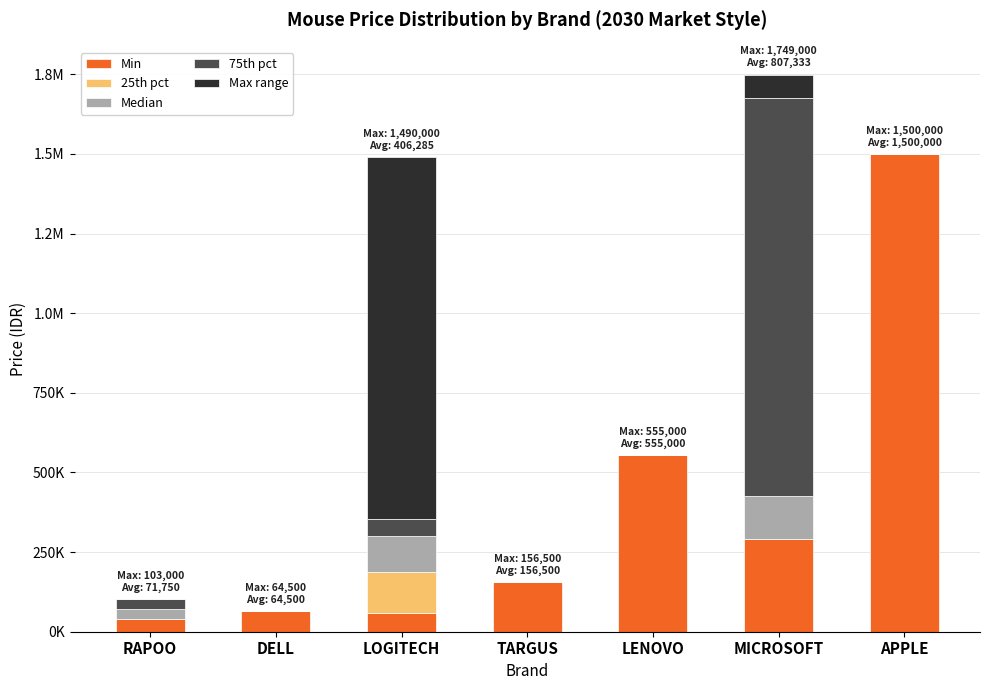

At MICROSOFT, list the series in order from largest to smallest.

75th pct, Min, Median, Max range, 25th pct